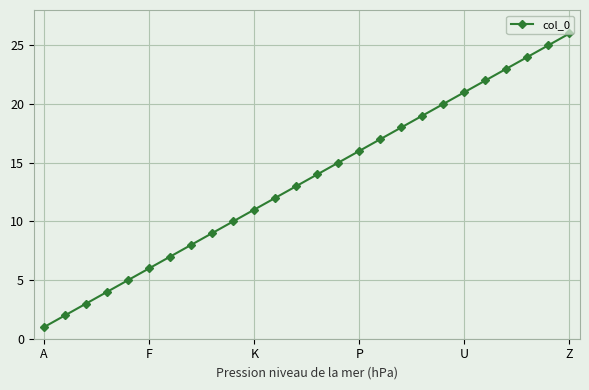

What is the difference between the maximum and minimum values?

25